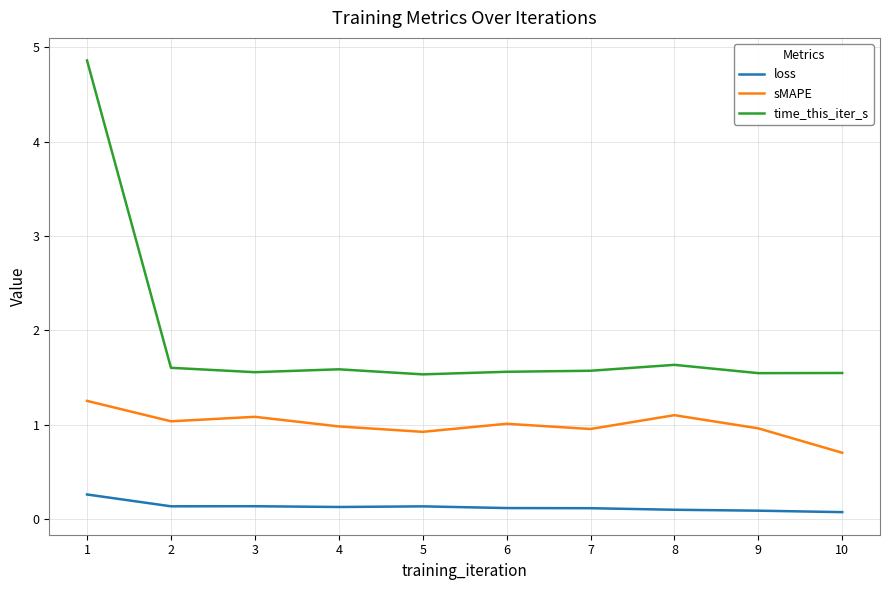

At which label is sMAPE closest to 0?

10